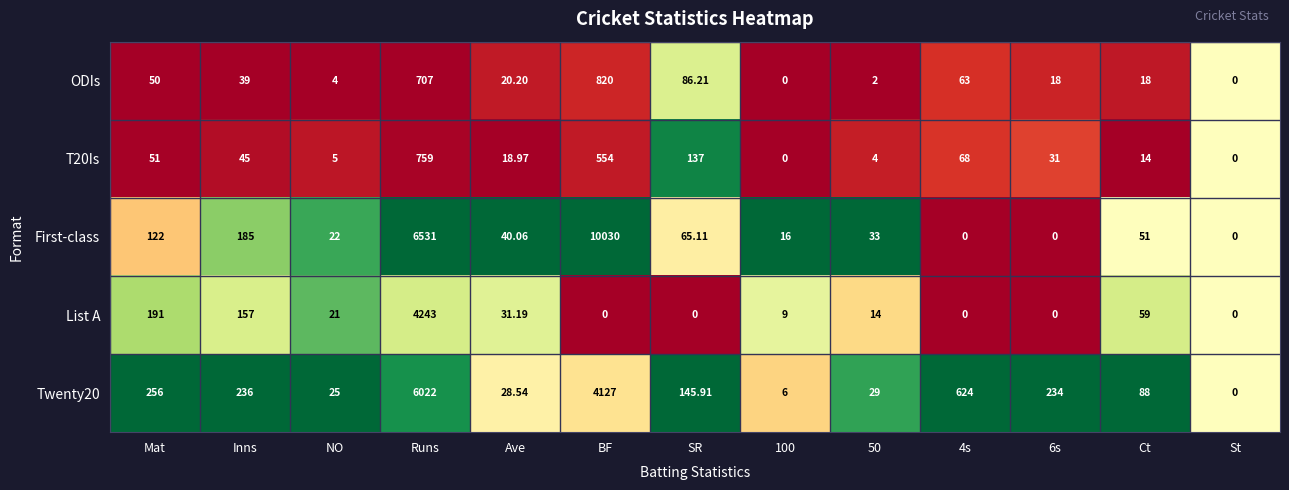

Which series has the largest total across all categories?

First-class